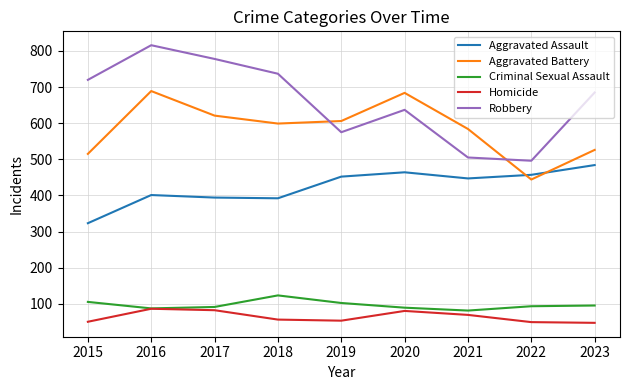

What is the difference between the highest and lowest values at 2020?

604